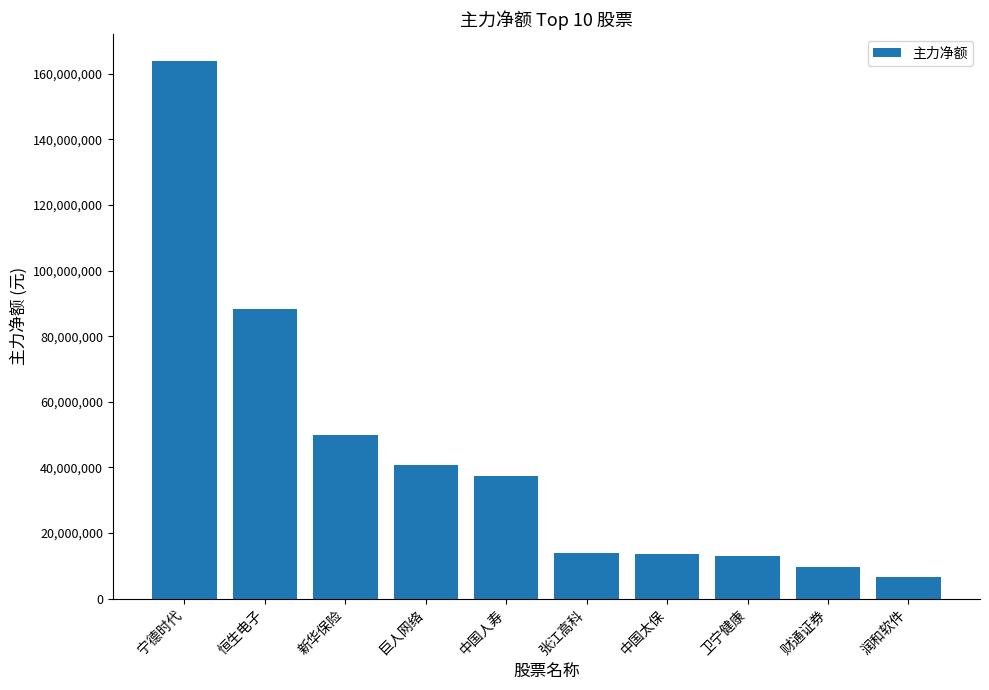

What is the smallest value displayed?

6657055